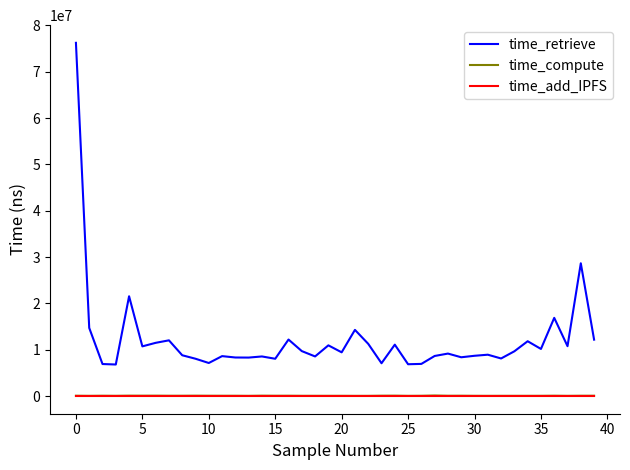

Which series has the largest range (max minus min)?

time_retrieve